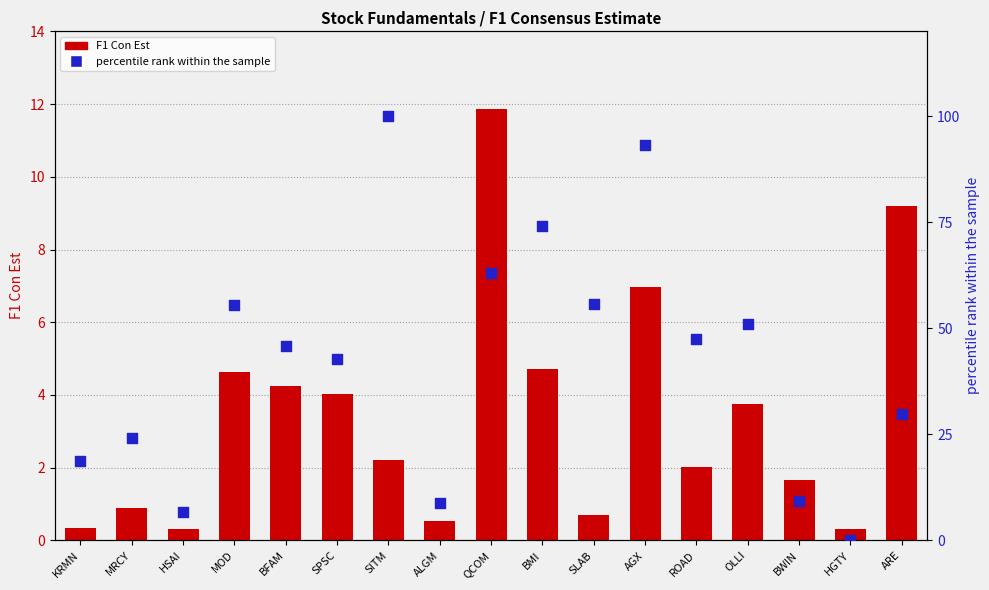

What are all the series names shown in the legend?

F1 Con Est, percentile rank within the sample